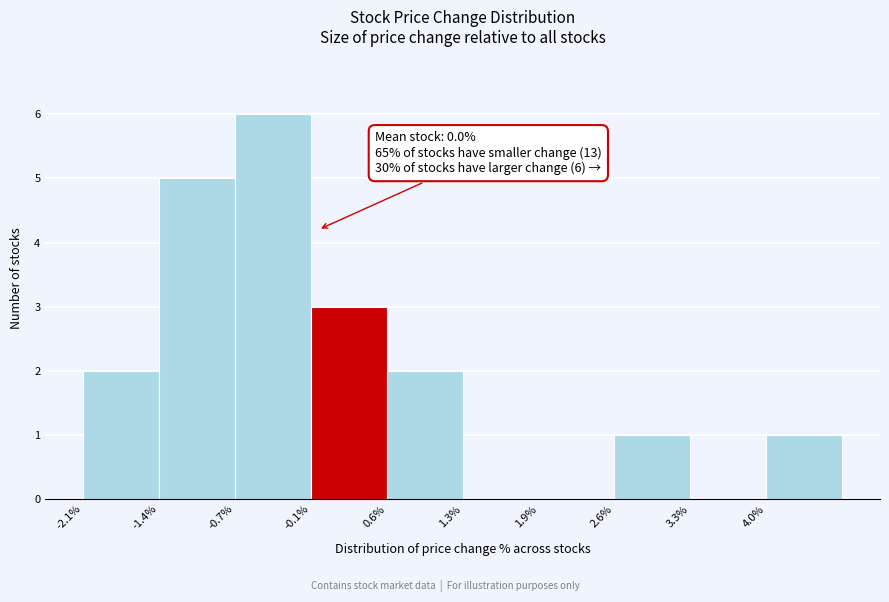

Over which range of the x-axis is the bar tallest?

-0.7 to -0.1